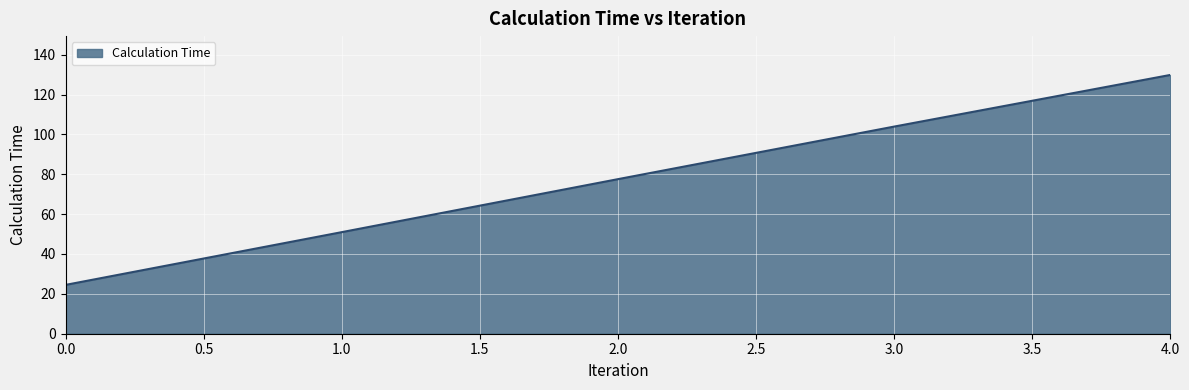

True or false: the data has more than 0 interior local peaks.

False